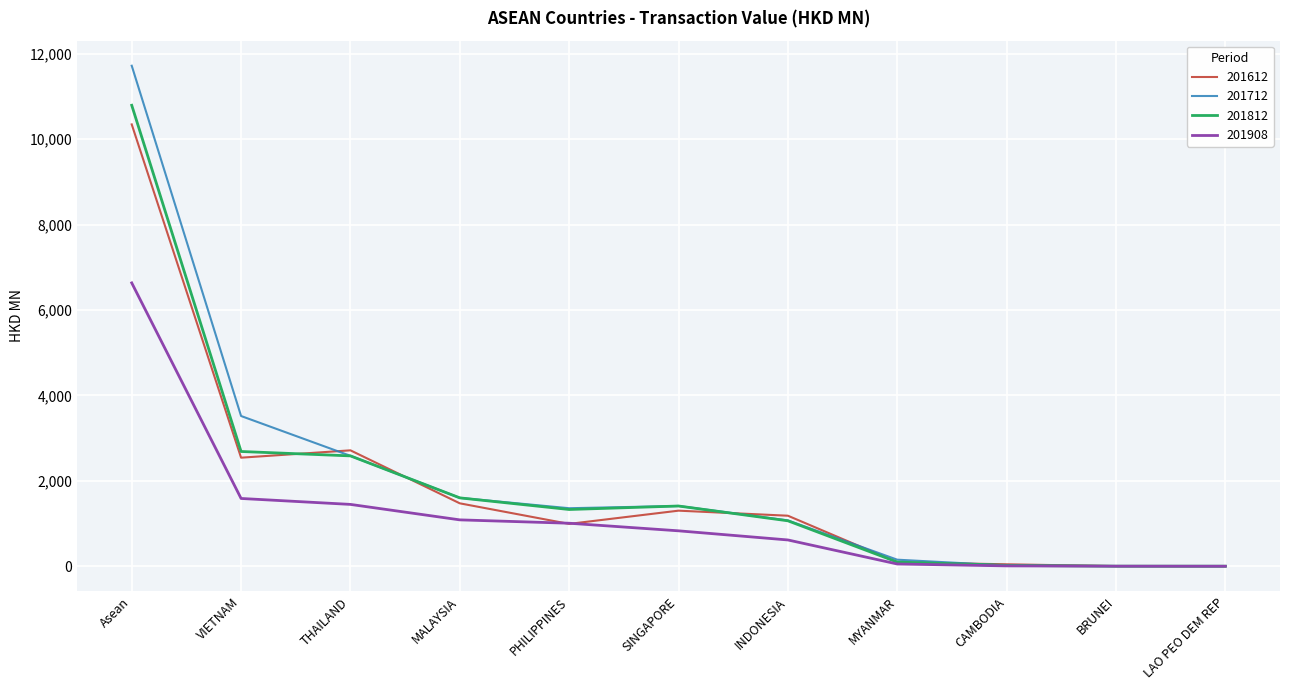

Is it true that 201812 equals 743.1 at PHILIPPINES?

False